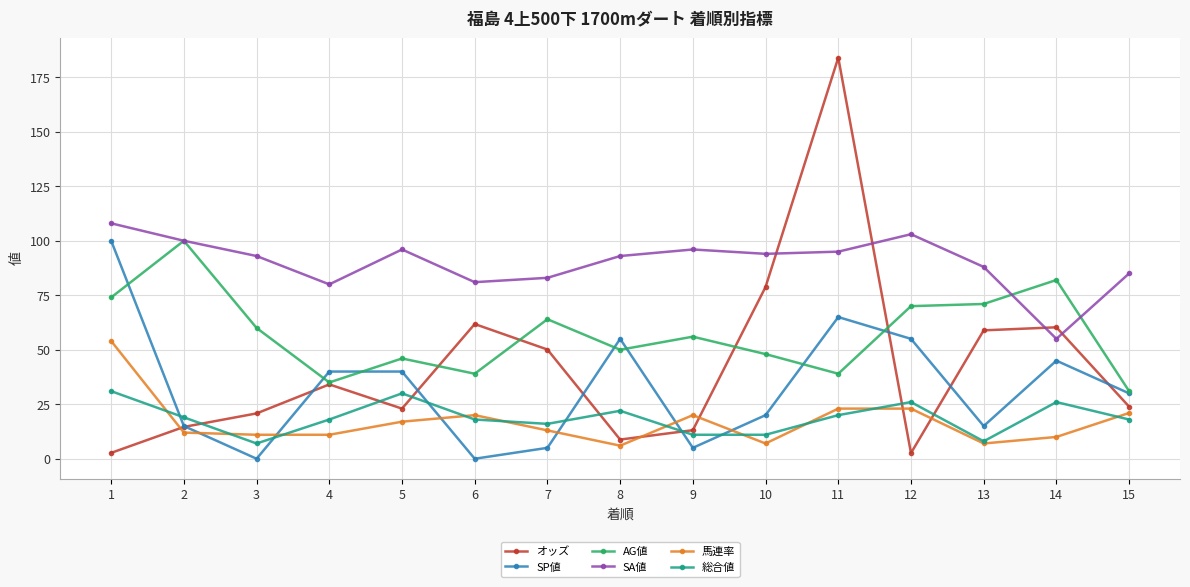

The value of 馬連率 at 6 is 33.4. True or false?

False